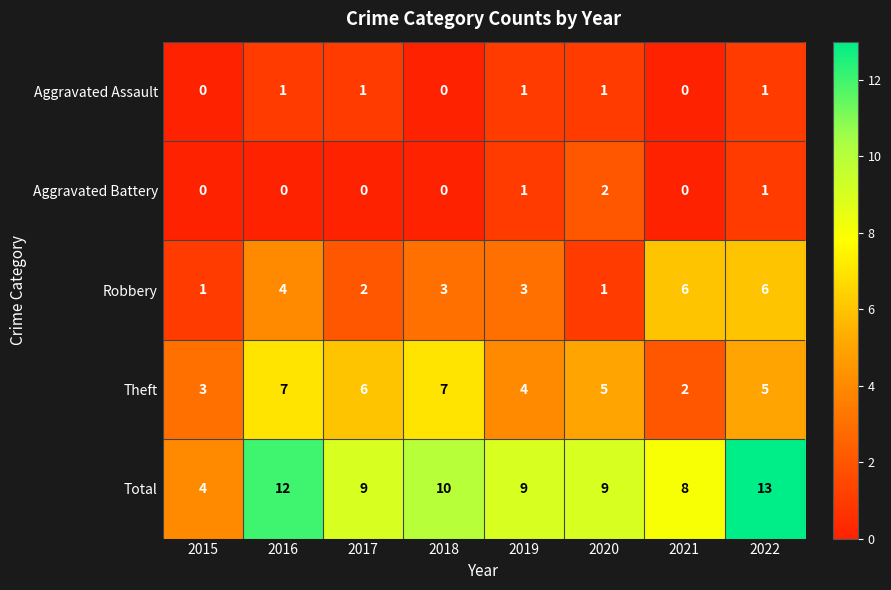

List the series in order of their peak value, highest first.

Total, Theft, Robbery, Aggravated Battery, Aggravated Assault